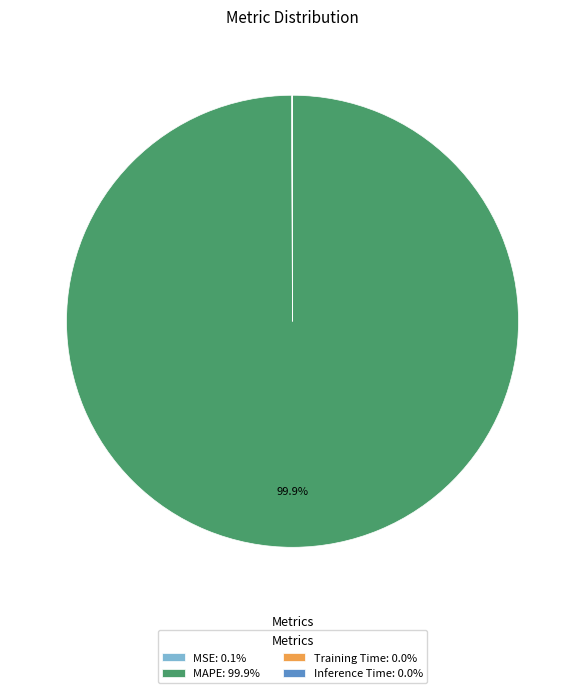

What percentage is NOT represented by MAPE: 99.9%?

0.1%